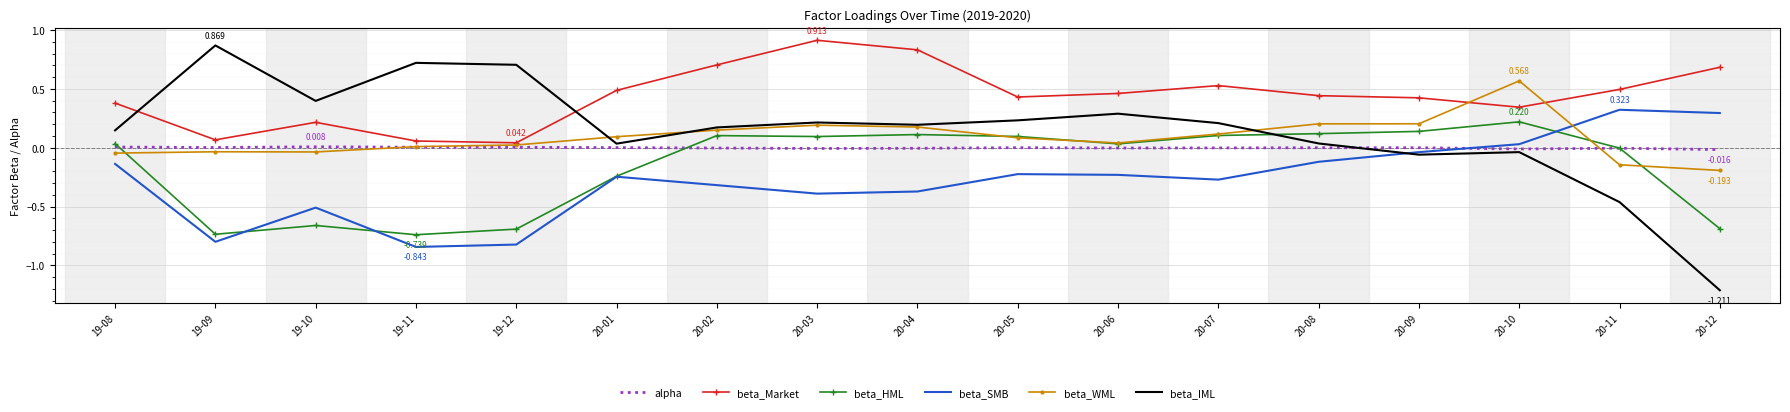

Which series has the widest spread of values?

beta_IML